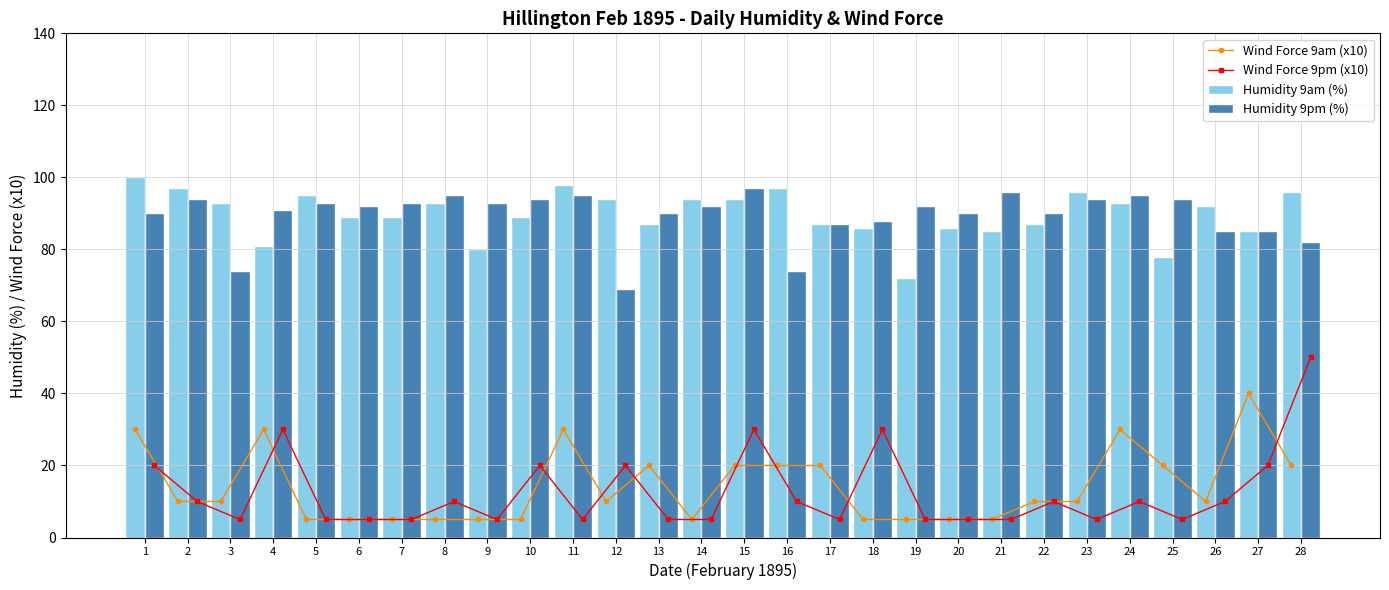

What is the average value of the Wind Force 9pm (x10) series?

12